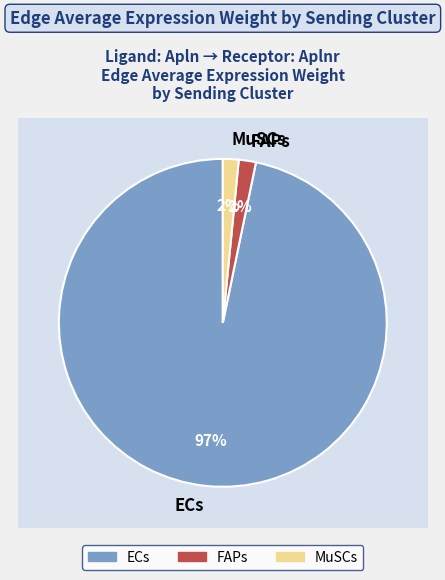

To the nearest percent, what percentage of the pie is ECs?

97%